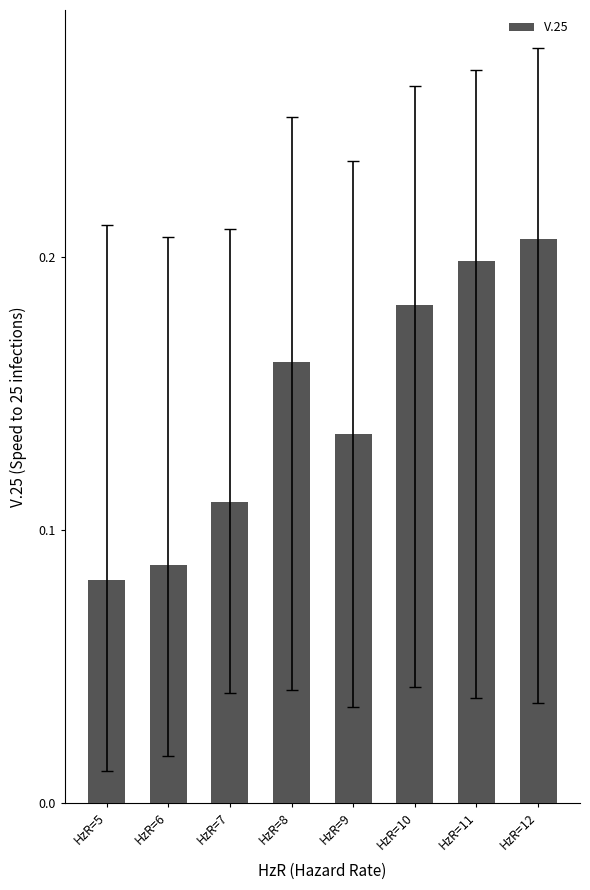

What is the sum of the values at HzR=9 and HzR=11?

0.3